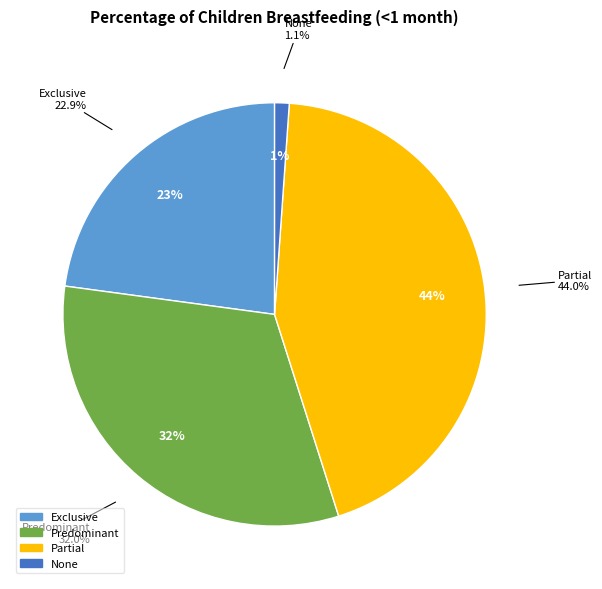

How many segments does this pie chart have?

4